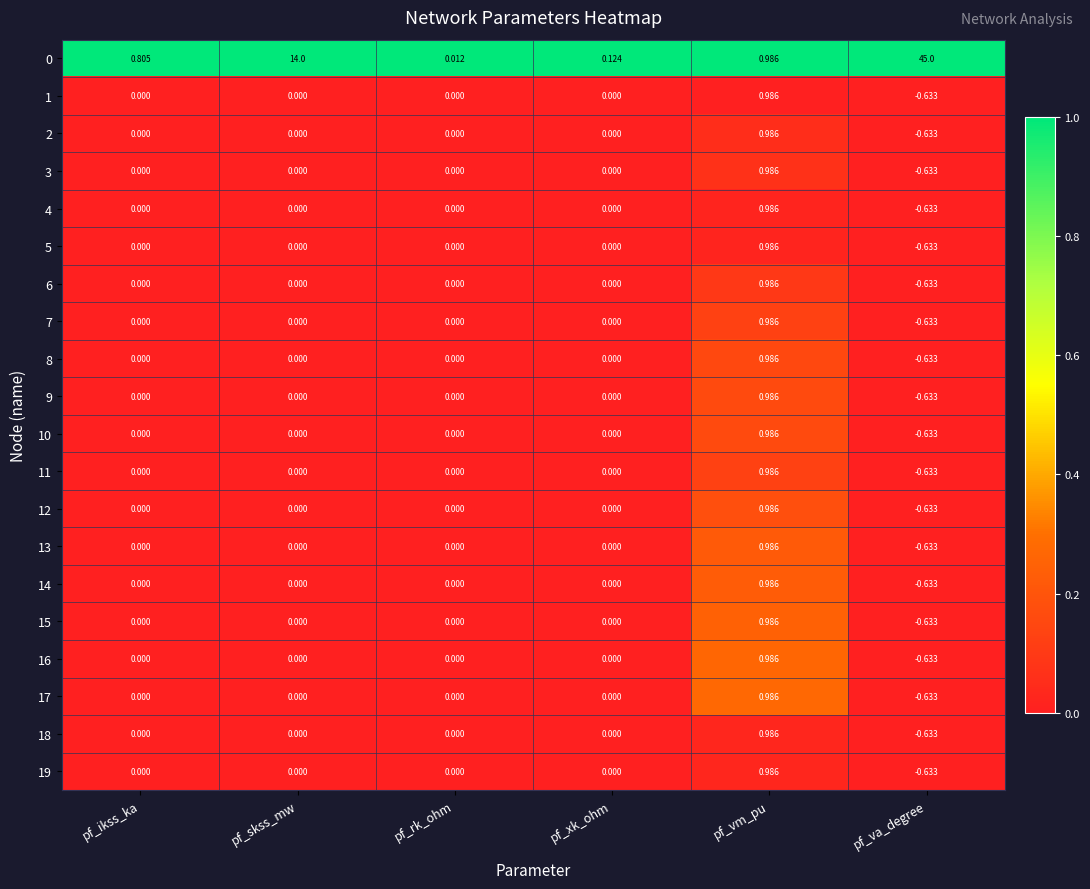

At which category is the sum across all series the highest?

pf_va_degree